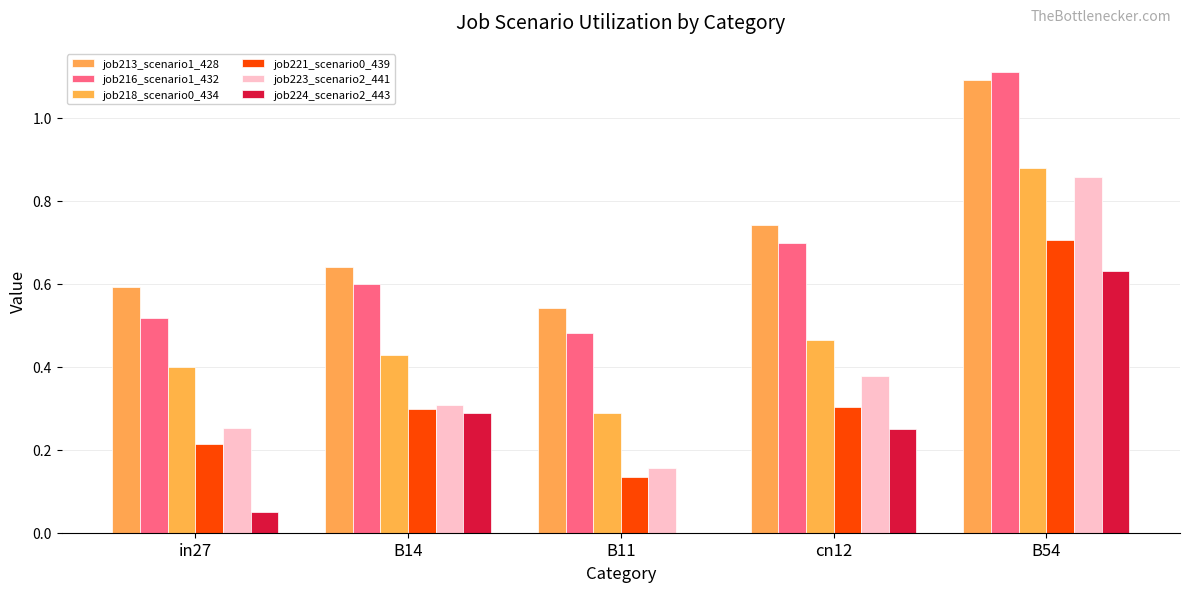

What is the total value across all series at B54?

5.3